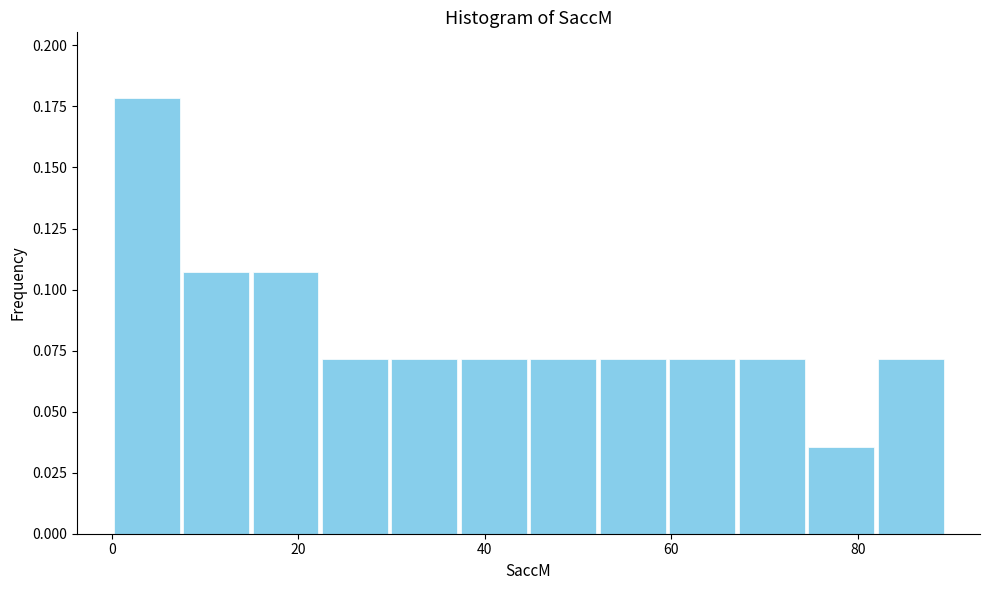

Read against the x-axis, roughly where is the centre of the tallest bar?

4